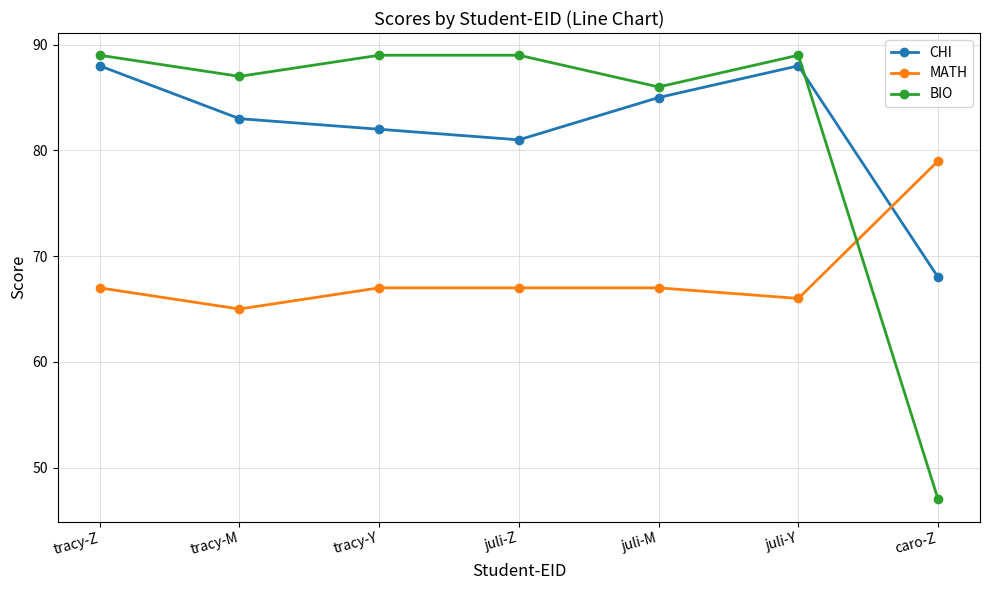

How many distinct data groups are displayed?

3